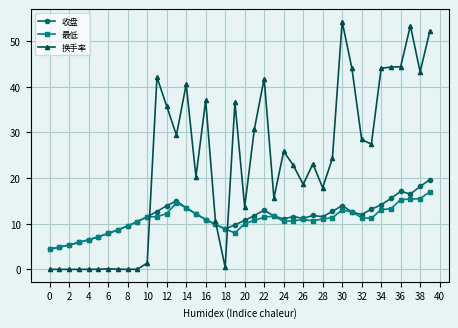

True or false: 收盘 has more than 2 interior local peaks.

True